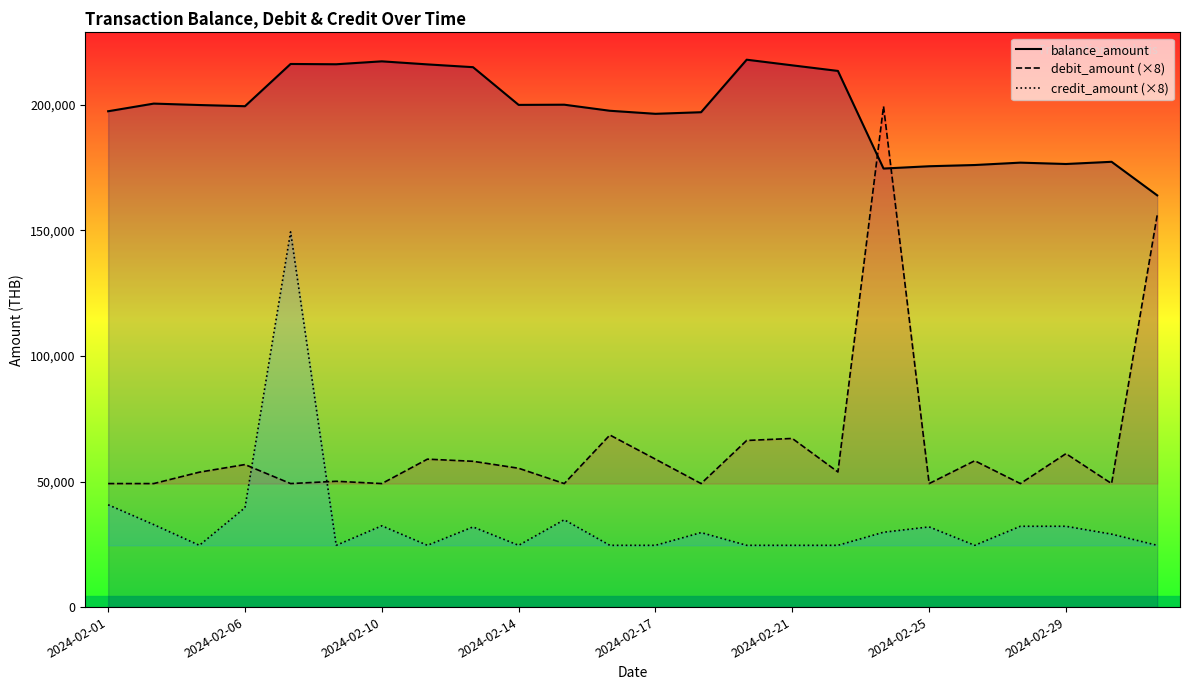

The debit_amount (×8) series shows 113794.3 at 2024-02-21. True or false?

False